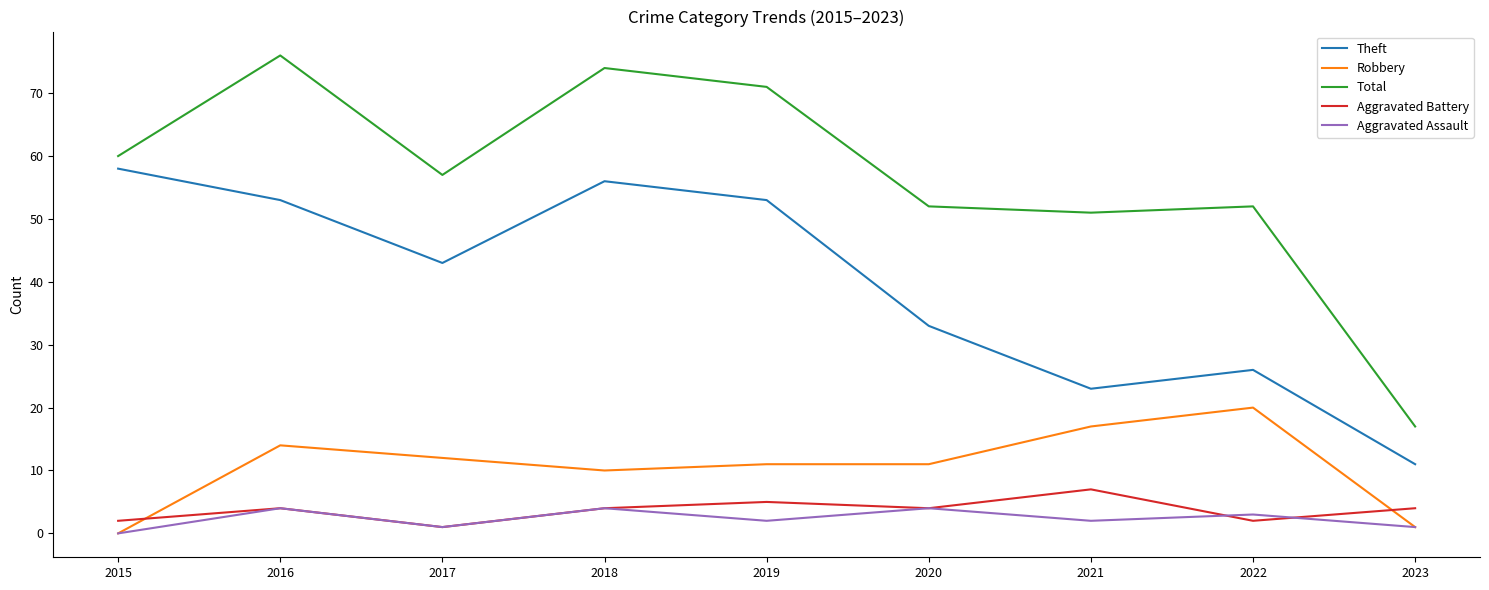

List the series in order of their peak value, lowest first.

Aggravated Assault, Aggravated Battery, Robbery, Theft, Total